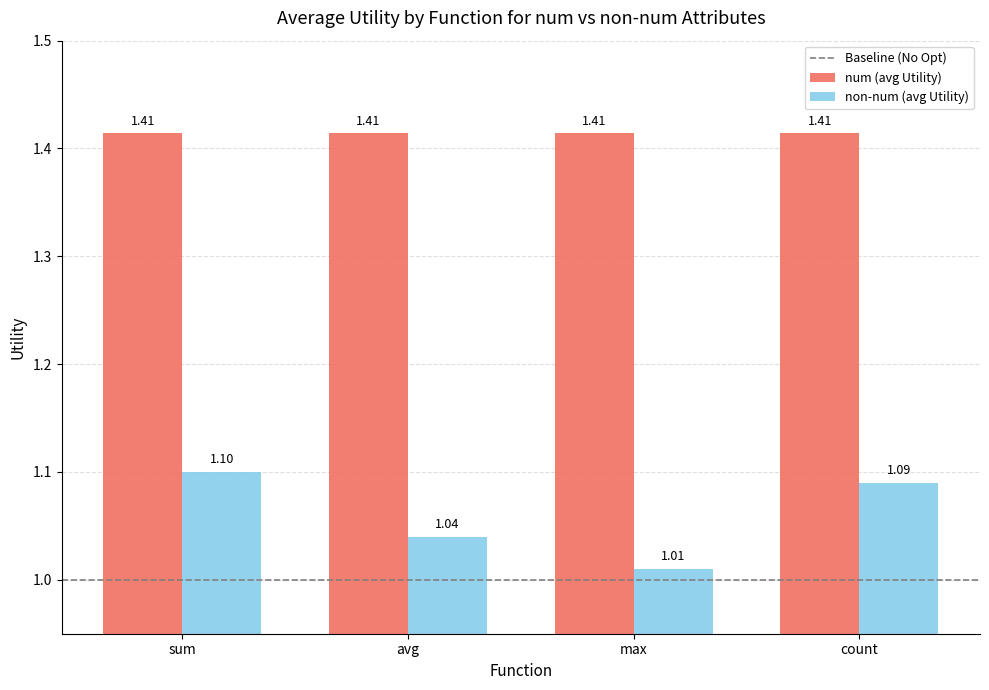

What is the sum of the non-num (avg Utility) values at count and avg?

2.1